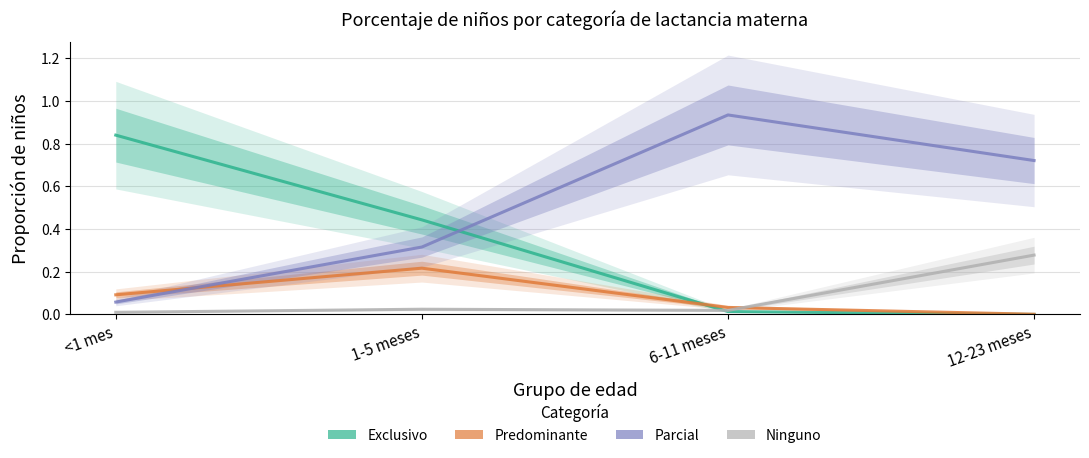

The Exclusivo series shows 0.5 at <1 mes. True or false?

False